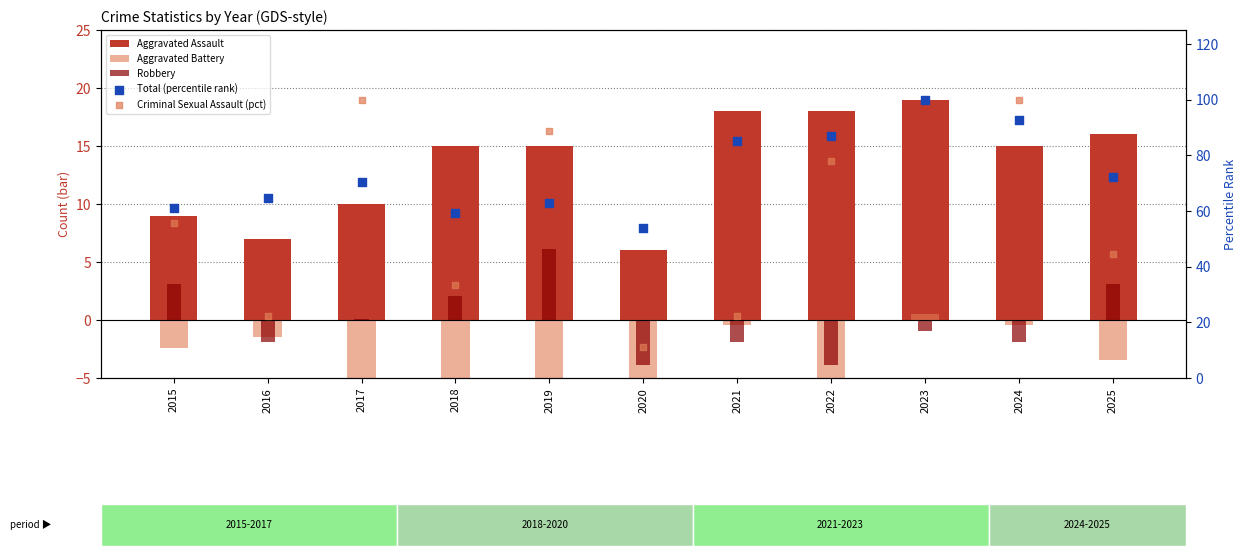

Which series has the widest spread of Y values?

Criminal Sexual Assault (pct)